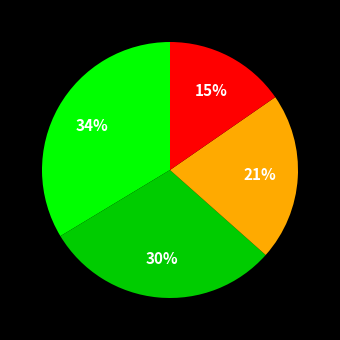

To the nearest percent, what is the average slice percentage?

25%